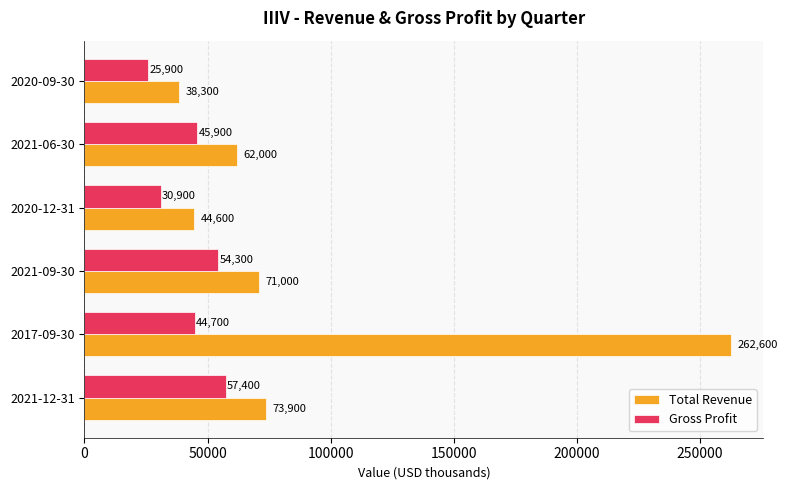

At which category is the sum across all series the highest?

2017-09-30